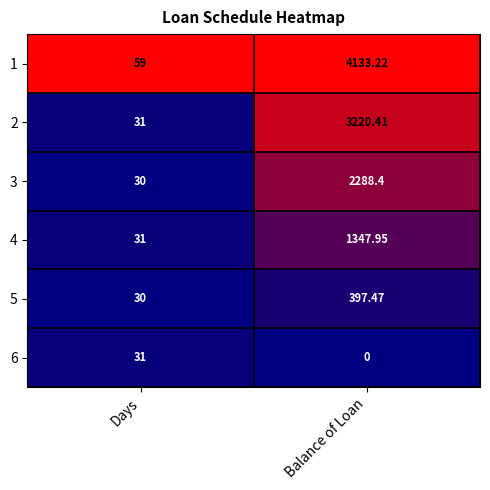

Is the value of 6 at Balance of Loan greater than the value of 2 at Balance of Loan?

No